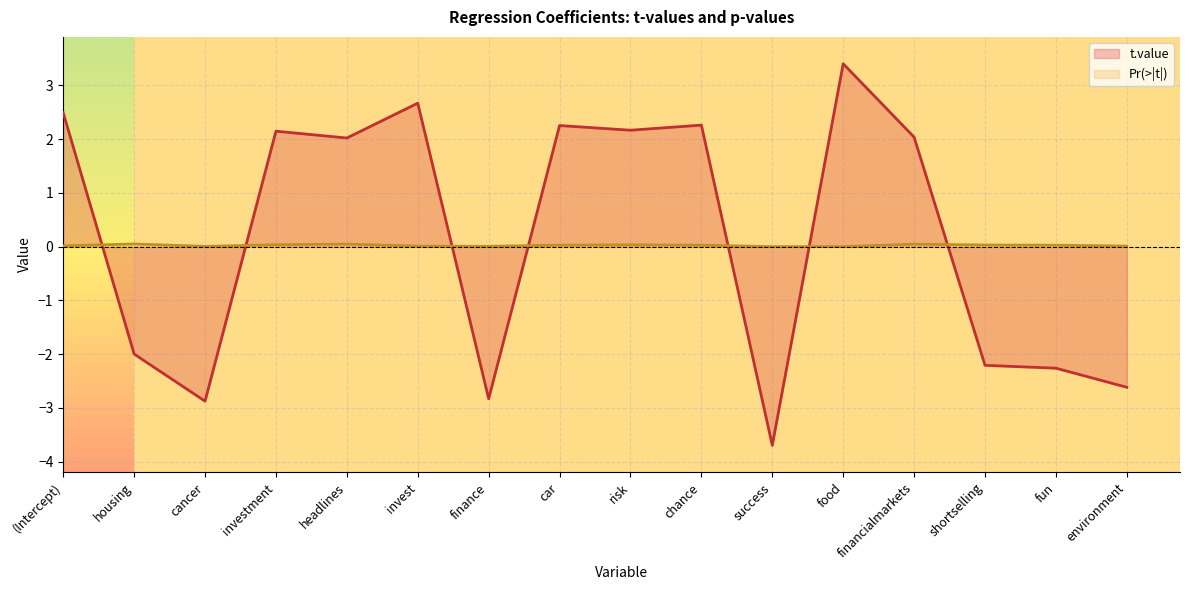

Which series ends up on top after the final intersection of t.value and Pr(>|t|)?

Pr(>|t|)